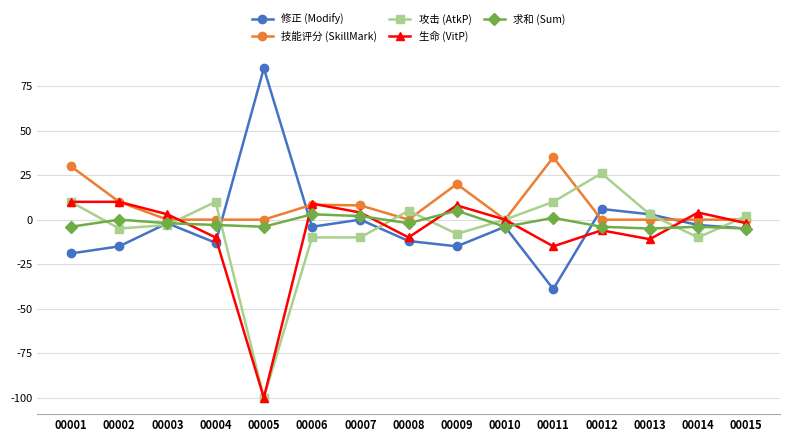

At which category does 攻击 (AtkP) reach its first local valley?

00002